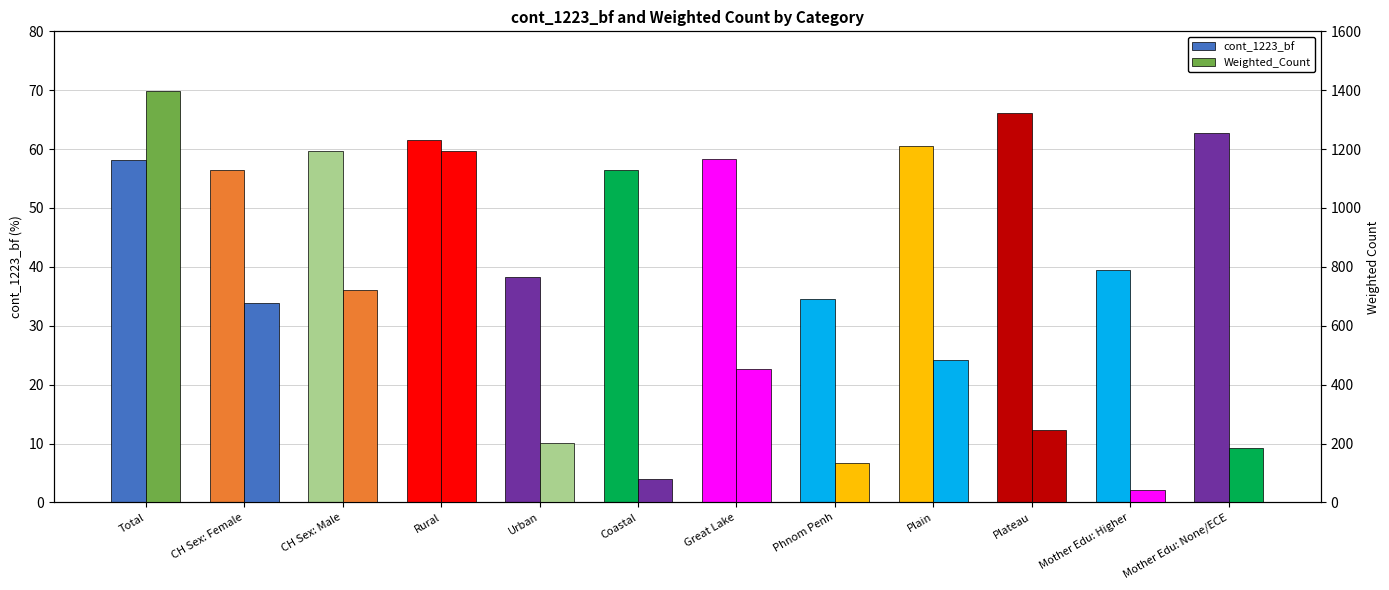

What is the value of the Weighted_Count bar at the 6th from the left?

79.1